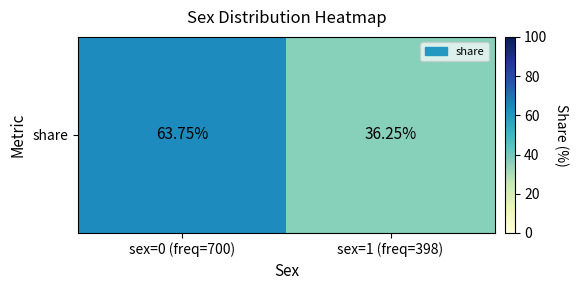

What value does the data have at sex=1 (freq=398)?

36.2